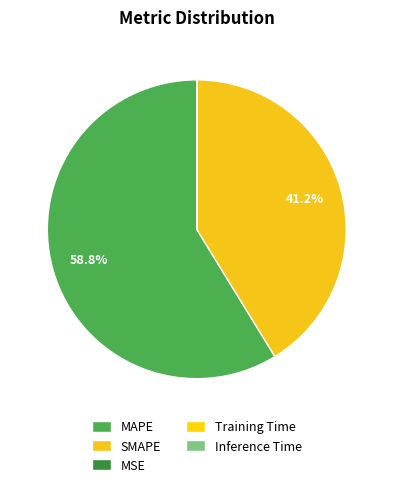

To the nearest percent, what percentage of the pie is SMAPE?

41%